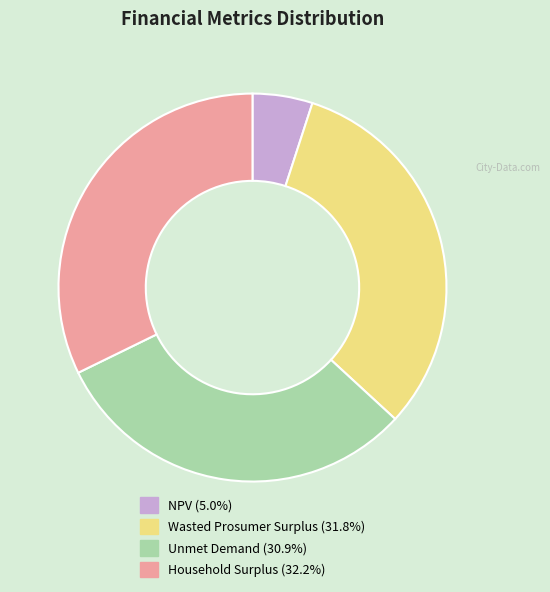

Count the number of slices in the pie.

4